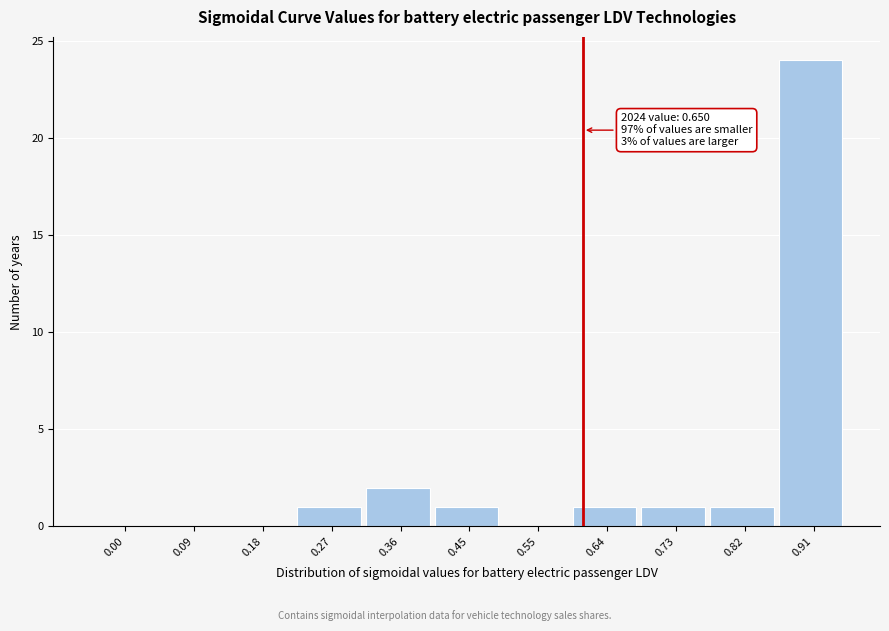

Reading left to right, extract all data points from this chart.

0.00=0	0.09=0	0.18=0	0.27=1	0.36=2	0.45=1	0.55=0	0.64=1	0.73=1	0.82=1	0.91=24